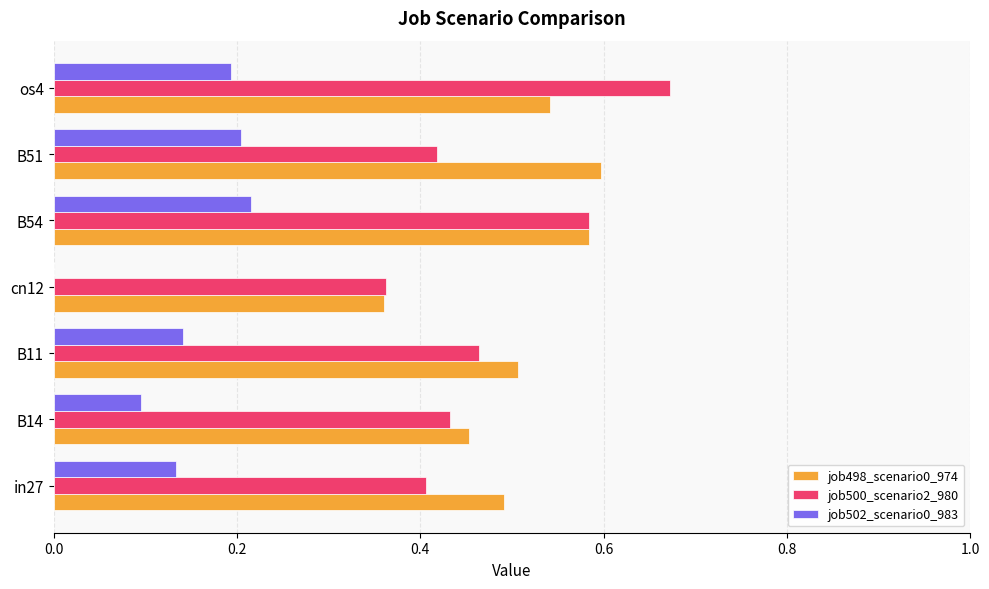

What is the sum of the job500_scenario2_980 values at cn12 and os4?

1.0